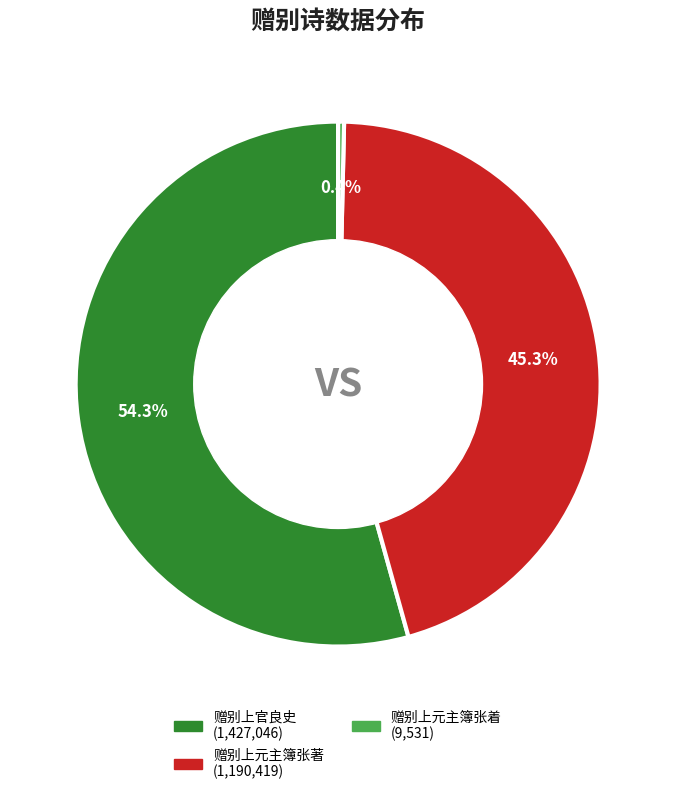

Count the number of slices in the pie.

3